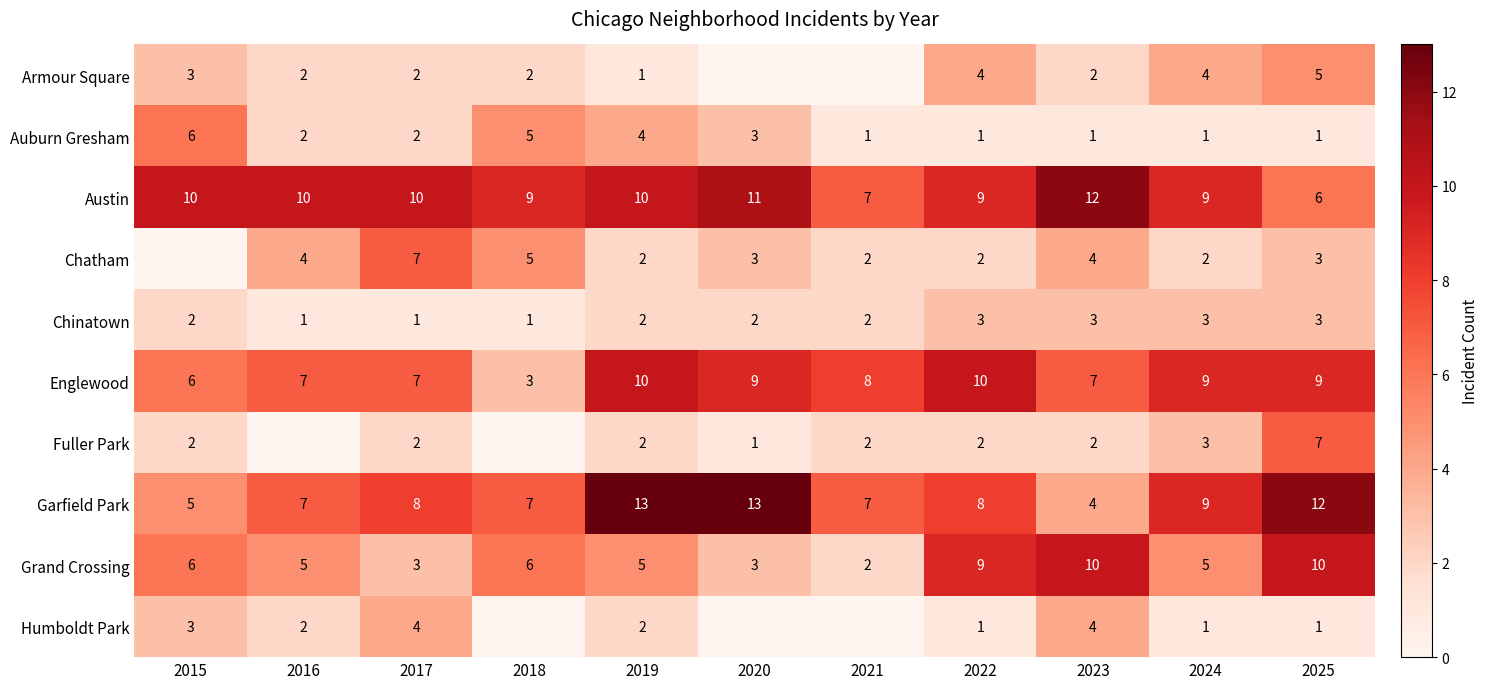

Read the Chinatown value at 2021.

2